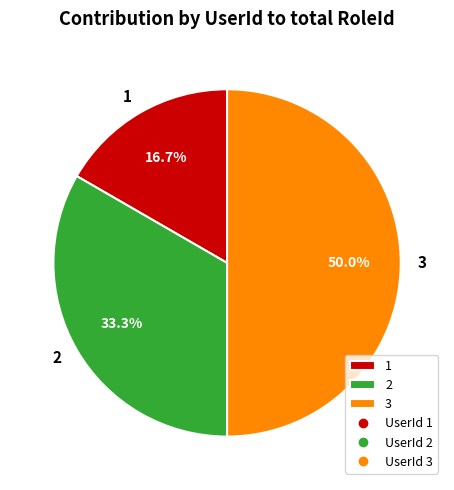

Which has a higher value, 3 or 1?

3